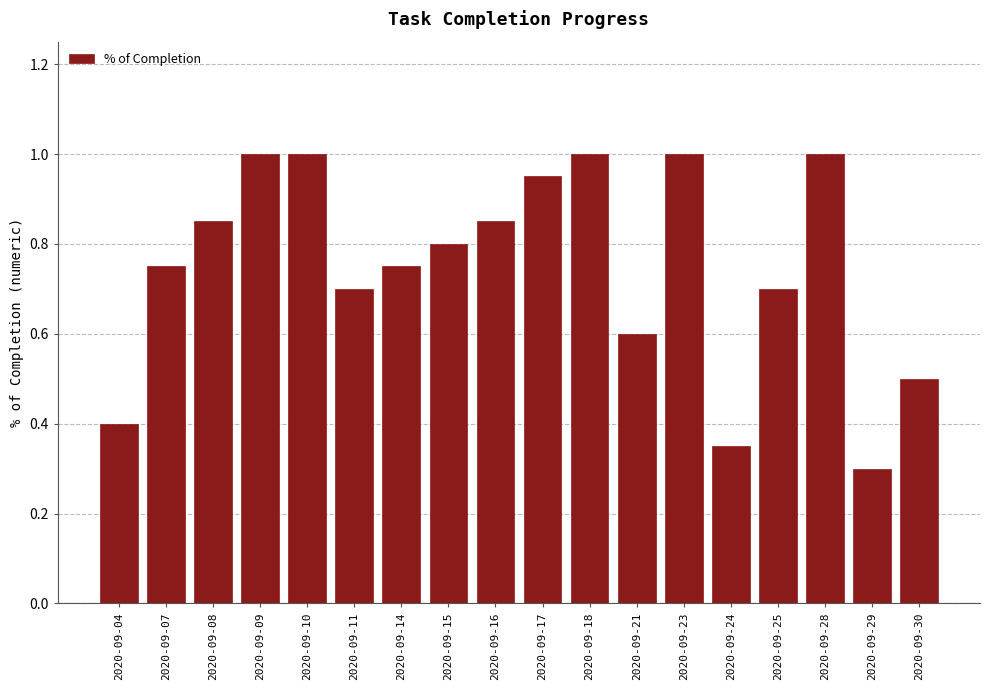

Which has a higher value, 2020-09-24 or 2020-09-23?

2020-09-23